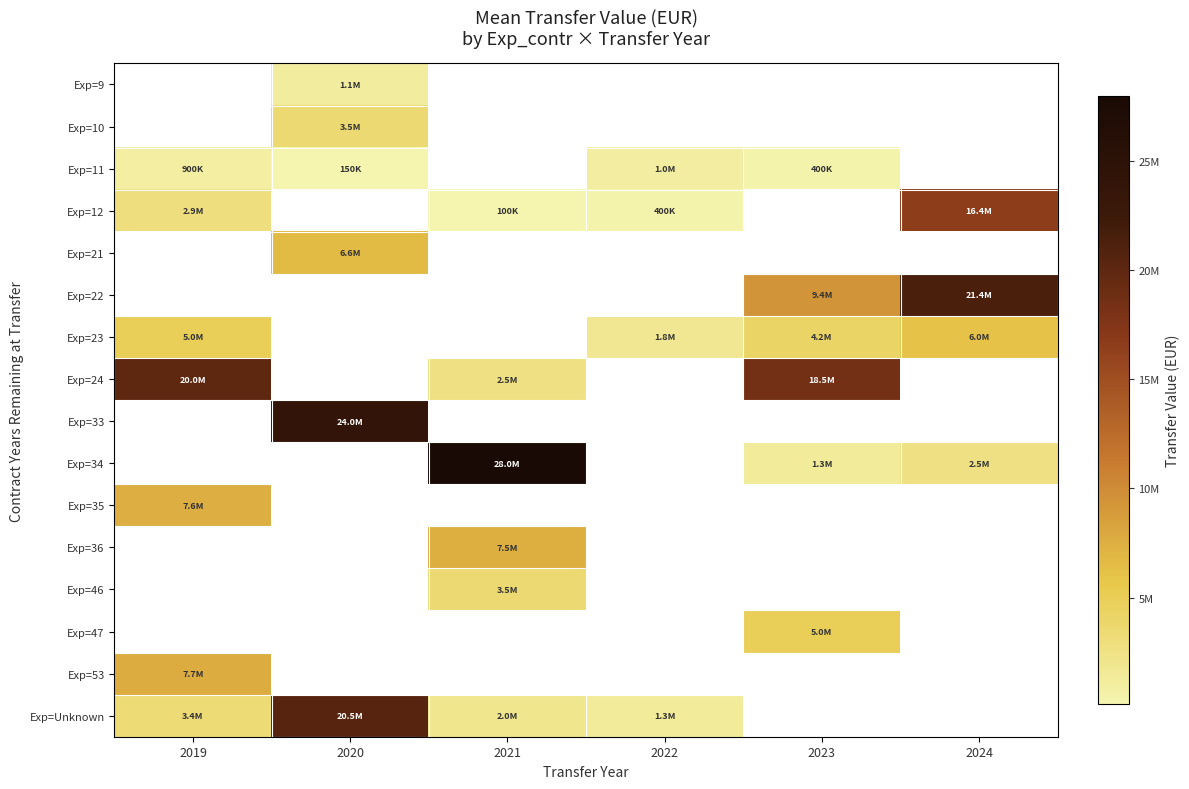

The Exp=34 series shows 28000000.0 at 2021. True or false?

True